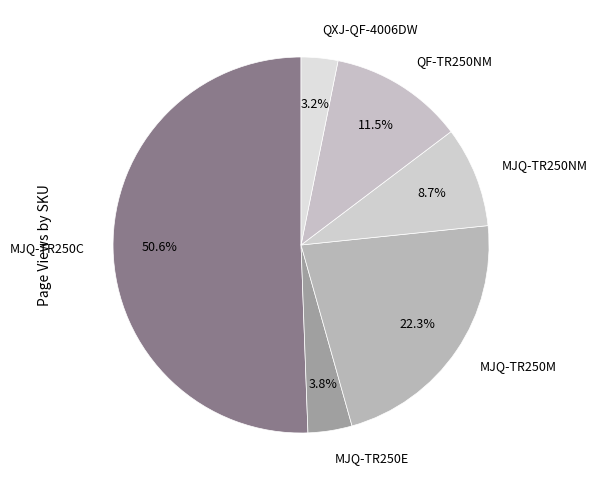

Rank the categories by value from highest to lowest.

MJQ-TR250C, MJQ-TR250M, QF-TR250NM, MJQ-TR250NM, MJQ-TR250E, QXJ-QF-4006DW